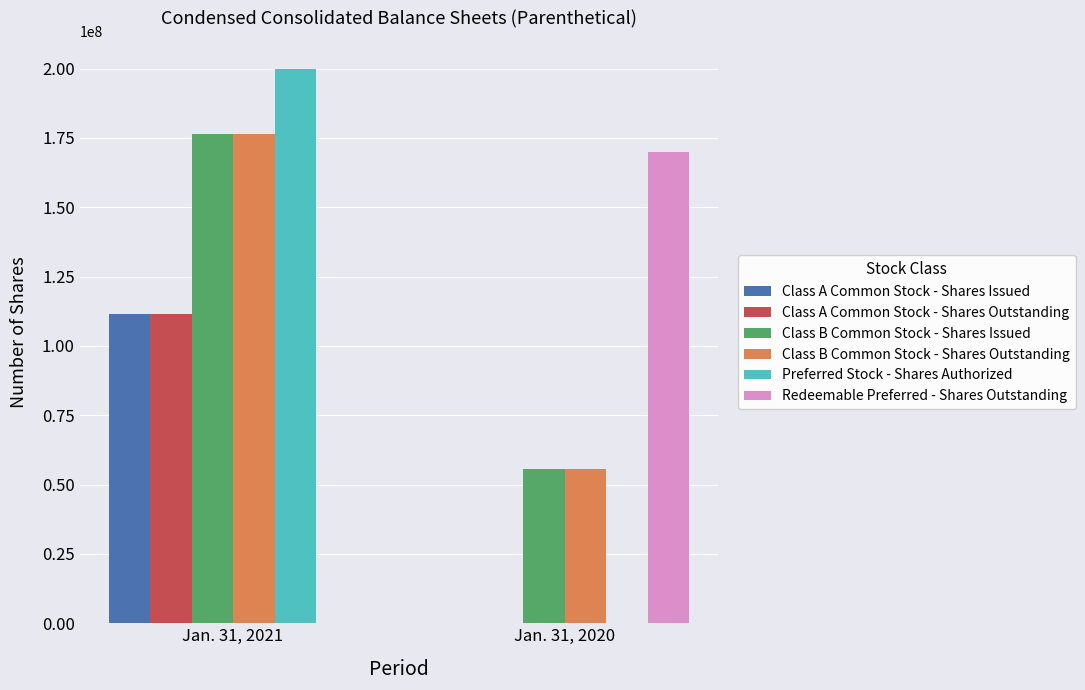

Is the value of Class B Common Stock - Shares Outstanding at Jan. 31, 2021 greater than the value of Redeemable Preferred - Shares Outstanding at Jan. 31, 2020?

Yes